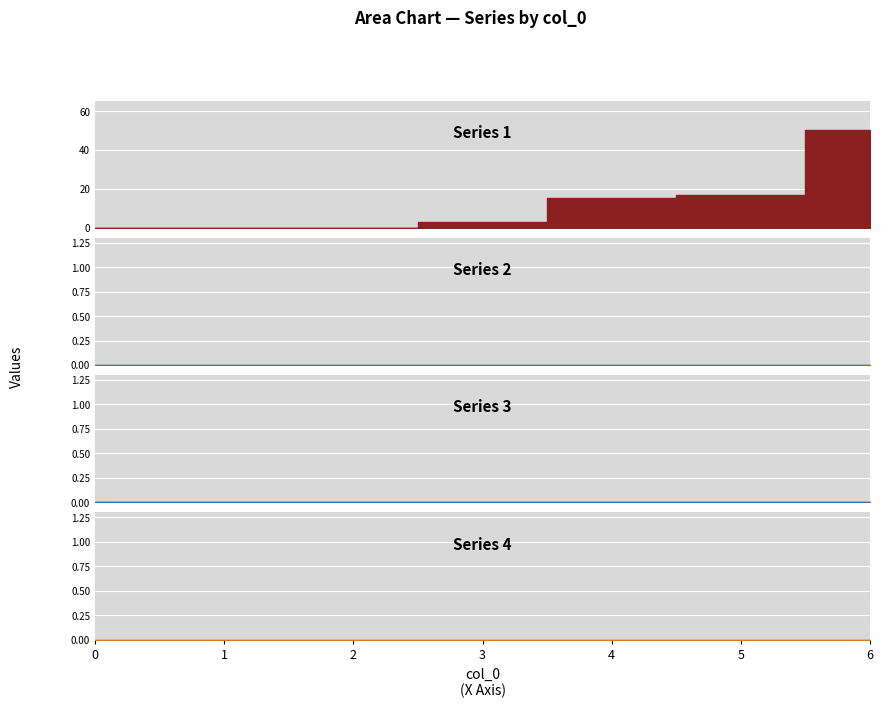

Which series has the largest total across all categories?

1